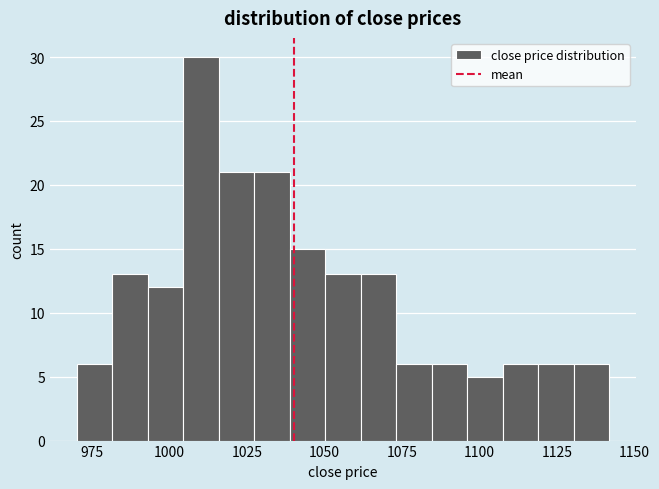

Around what value on the x-axis is the tallest bar? Give the approximate position of its centre, as read against the axis.

1010